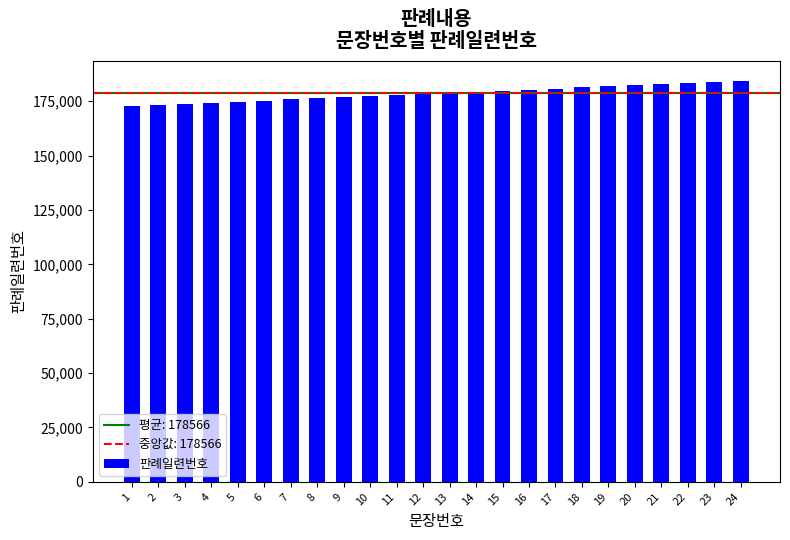

How many series are shown in this chart?

1